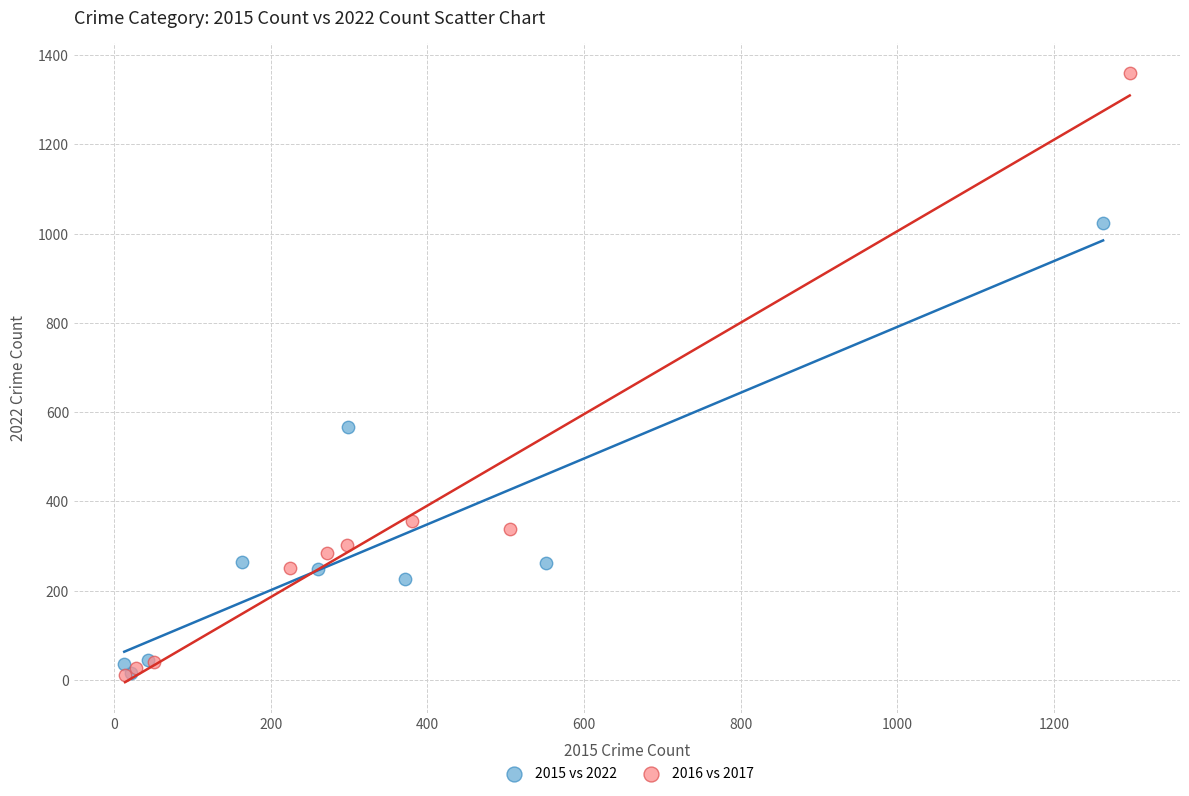

Which series has the widest spread of Y values?

2016 vs 2017